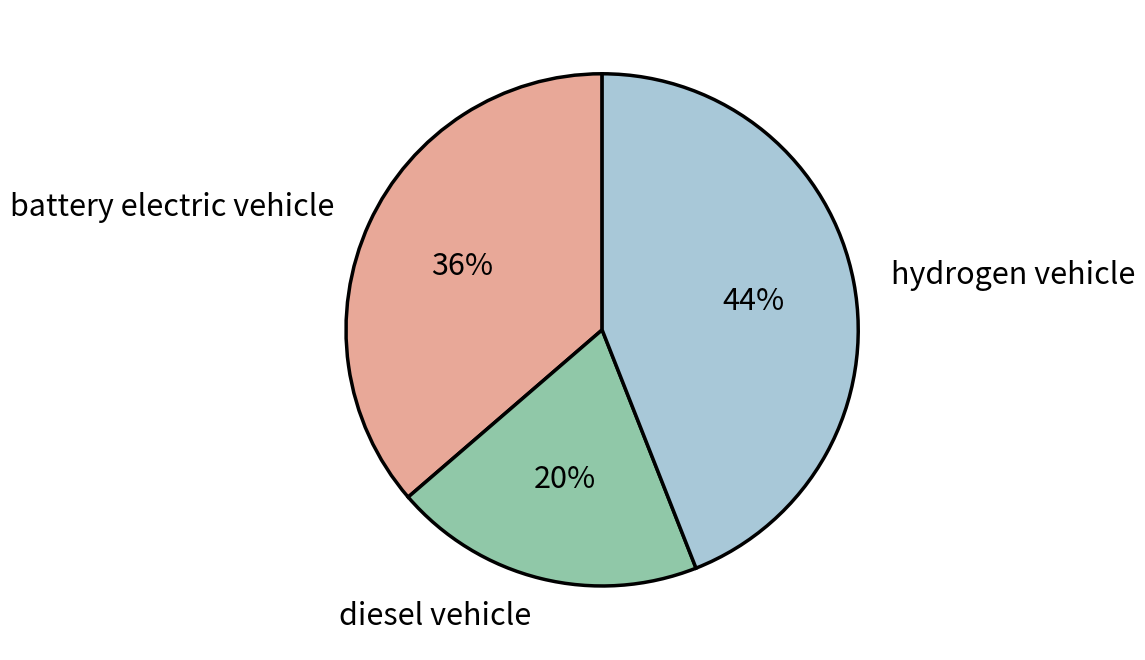

Is it true that hydrogen vehicle is 44% of the pie?

True